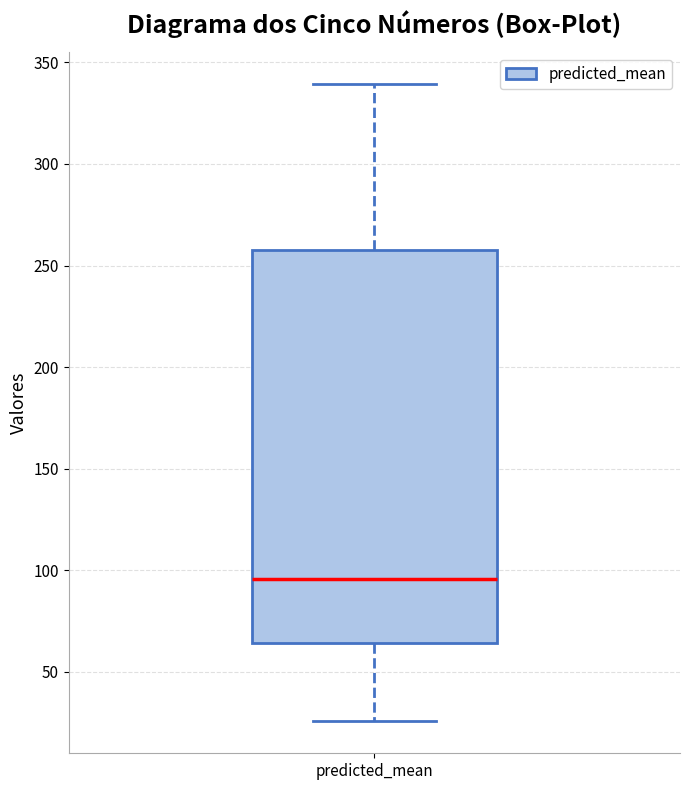

Where is the lower edge of the box for predicted_mean on the y-axis? The values are not printed on the chart, so give them approximately, as read against the axis.

65